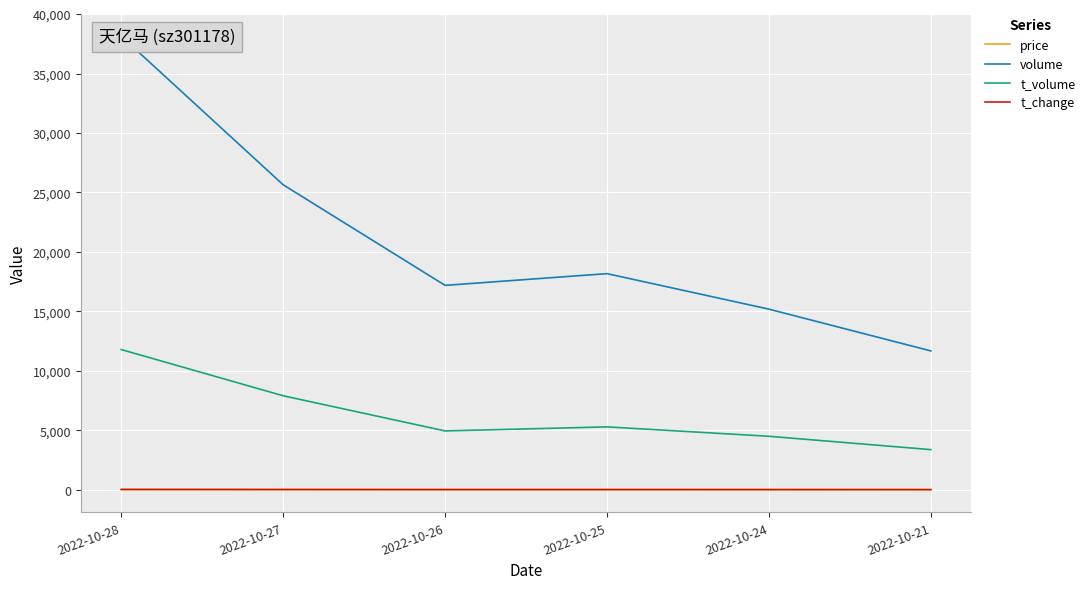

Reading left to right, list all the values displayed in this chart.

price: 31.8	30.0	28.4	29.4	29.4	28.4
volume: 38138.0	25642.0	17186.0	18172.0	15187.0	11674.0
t_volume: 11789.0	7903.0	4948.0	5288.0	4497.0	3376.0
t_change: 23.1	15.6	10.4	11.0	9.2	7.1